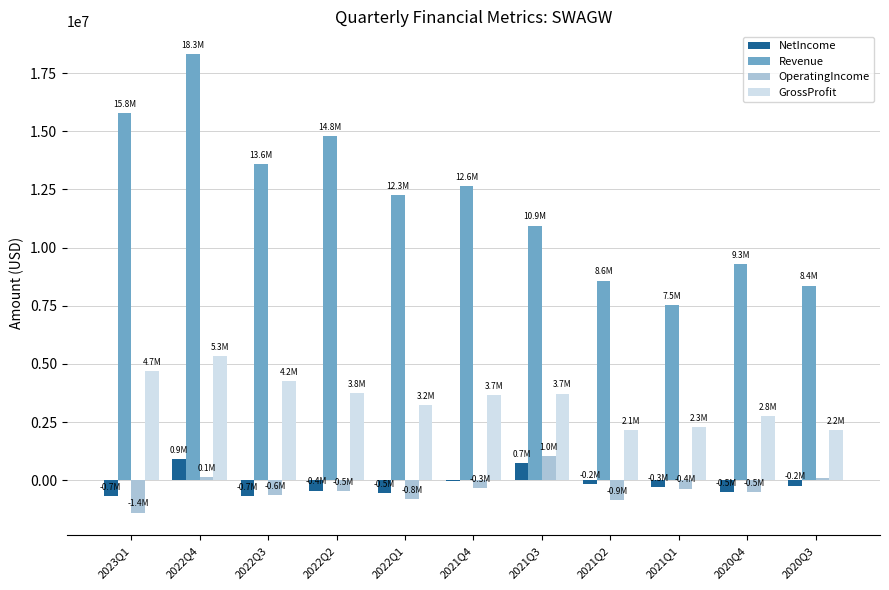

Which series has the largest total across all categories?

Revenue